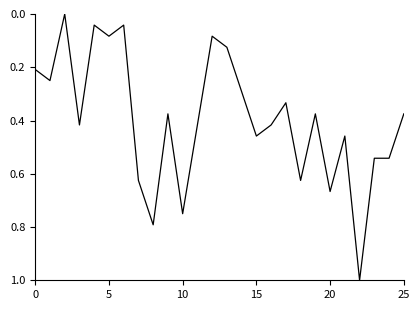

How many series are shown in this chart?

1